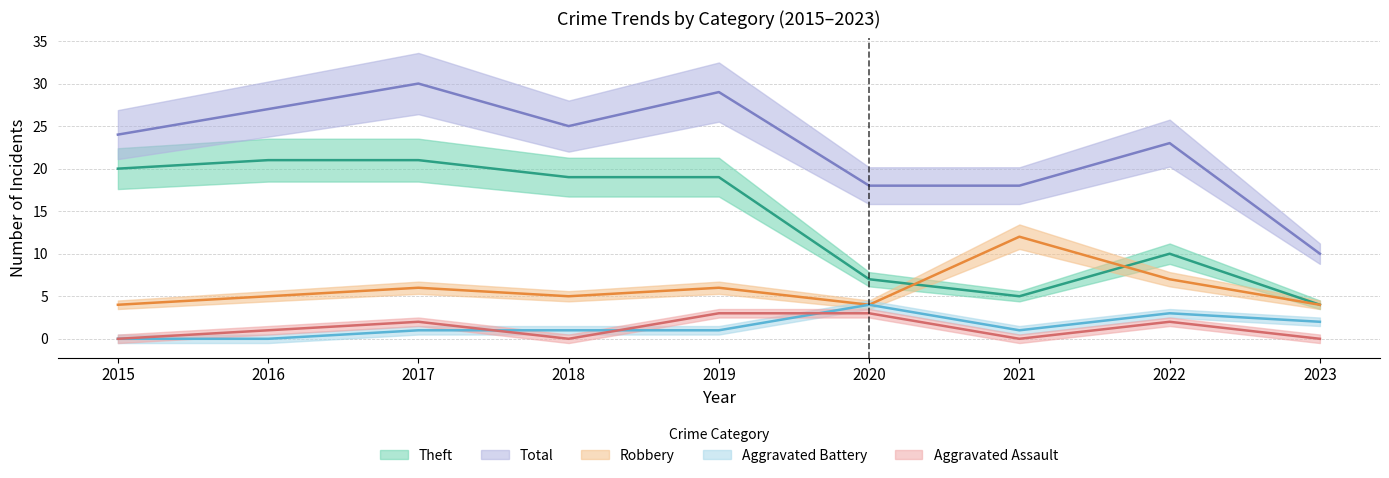

How many lines are shown in the chart?

5